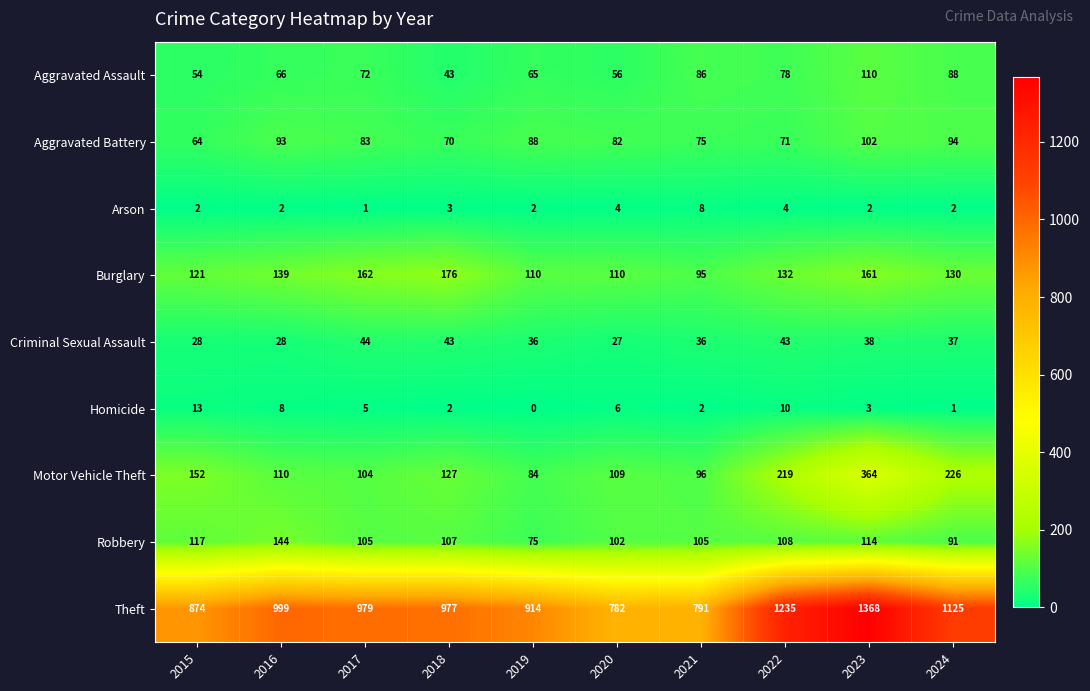

What is the average value of the Motor Vehicle Theft series?

159